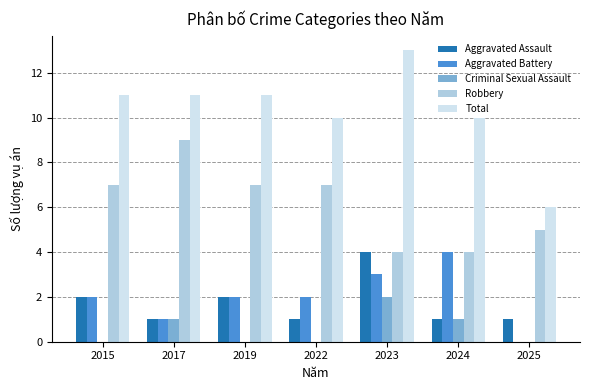

Count the number of categories in the chart.

7